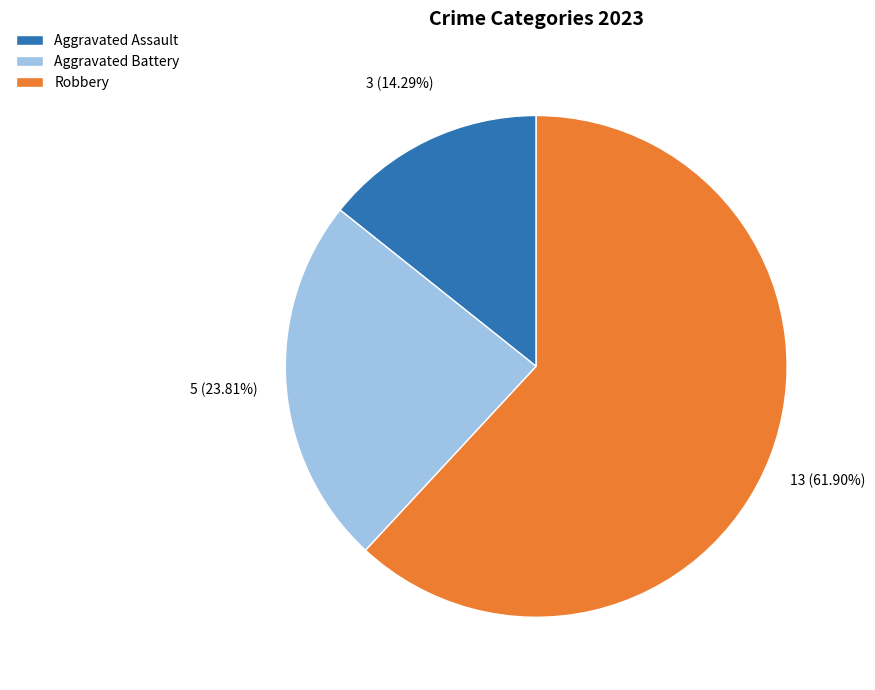

Does any single category account for the majority?

Yes